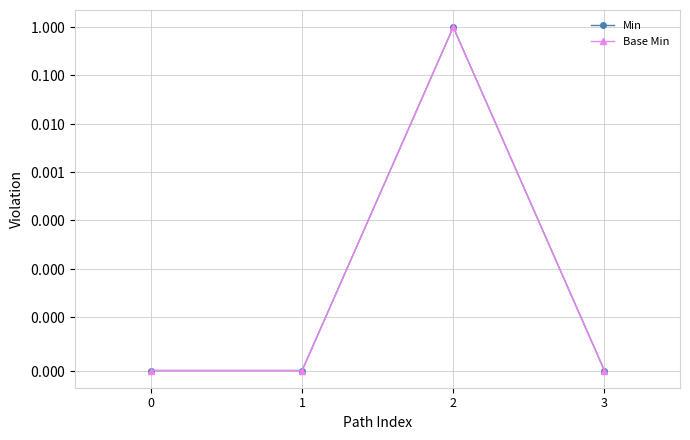

Reading right to left, extract all data points from this chart.

Min: 3=0	2=1	1=0	0=0
Base Min: 3=0	2=1	1=0	0=0